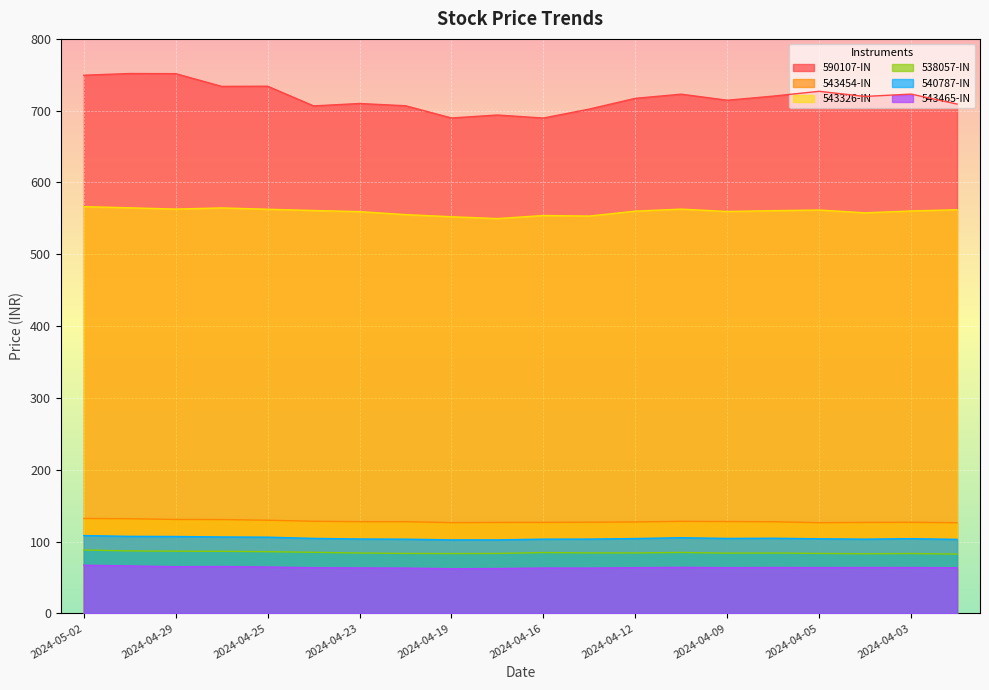

Rank the series by their maximum value, from highest to lowest.

590107-IN, 543326-IN, 543454-IN, 540787-IN, 538057-IN, 543465-IN